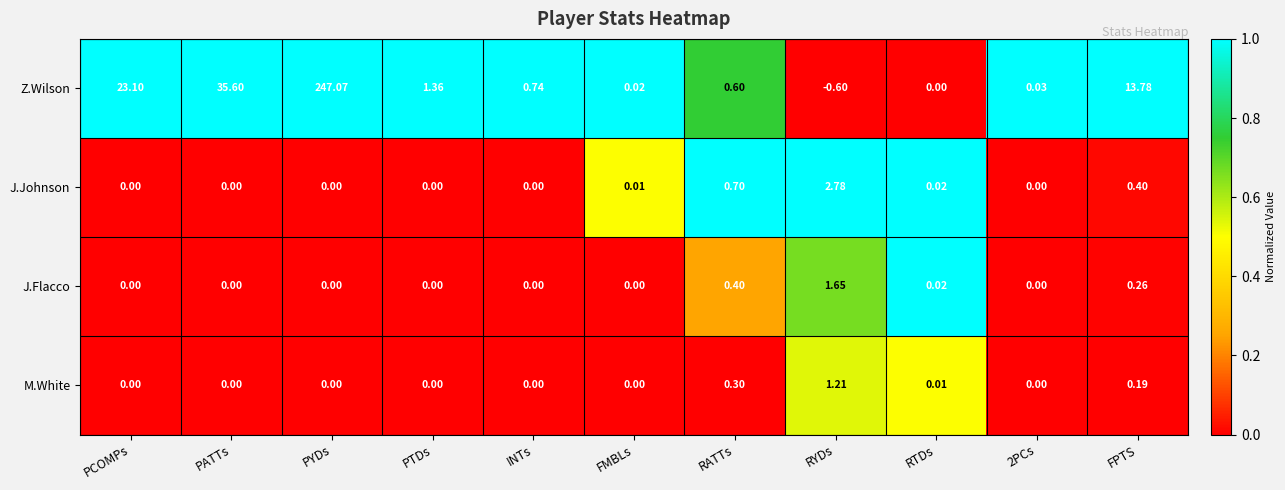

At which label does Z.Wilson first exceed 0?

PCOMPs